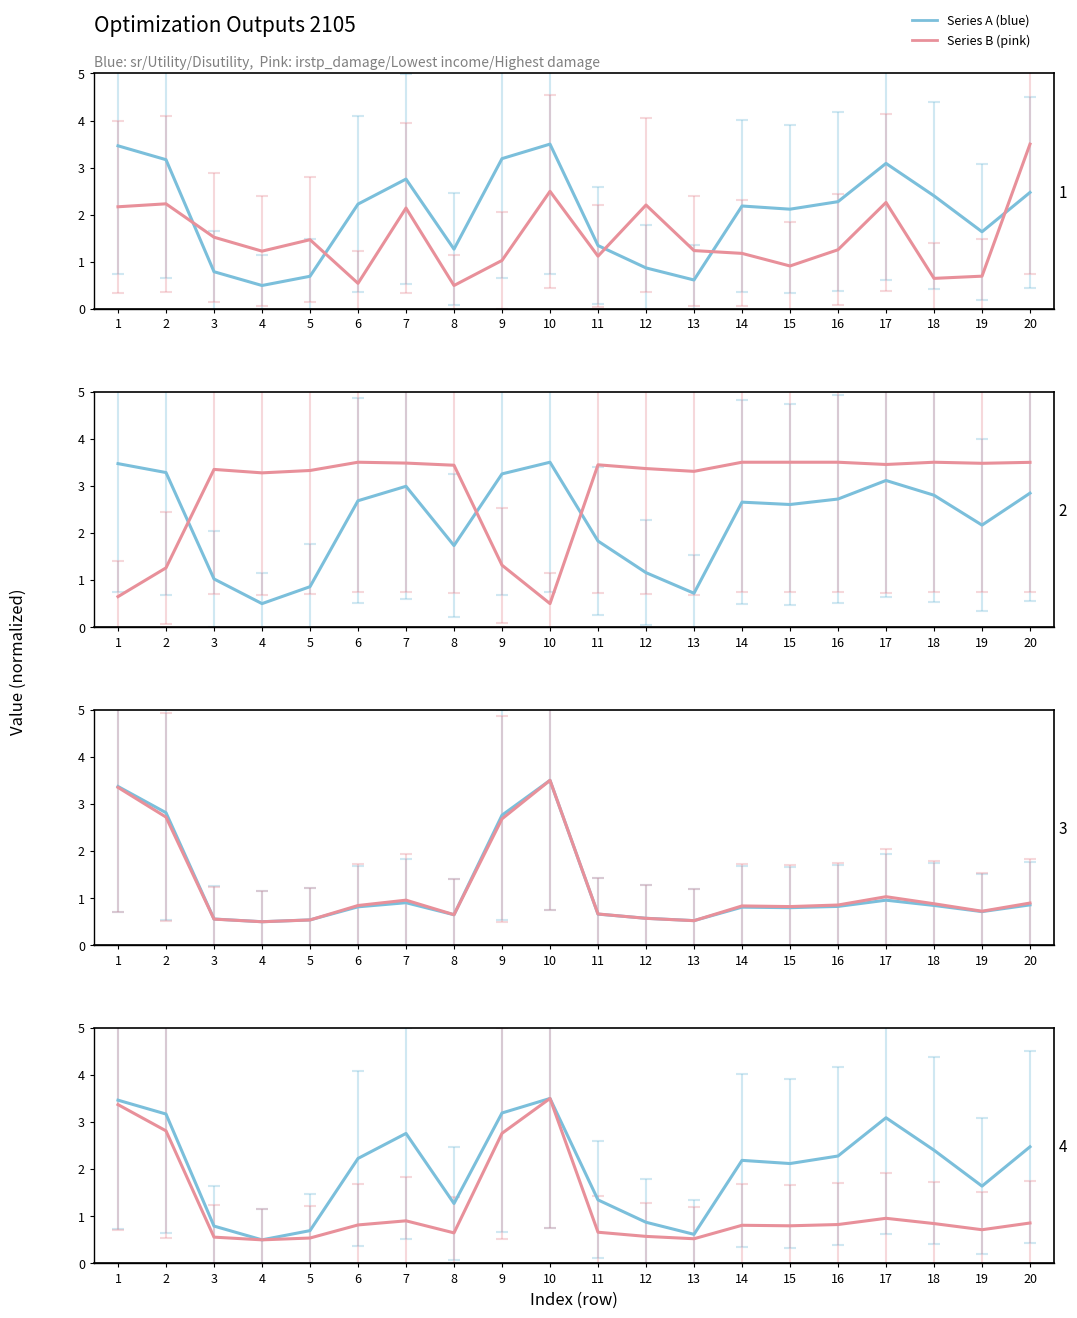

At which label does sr reach its peak?

10